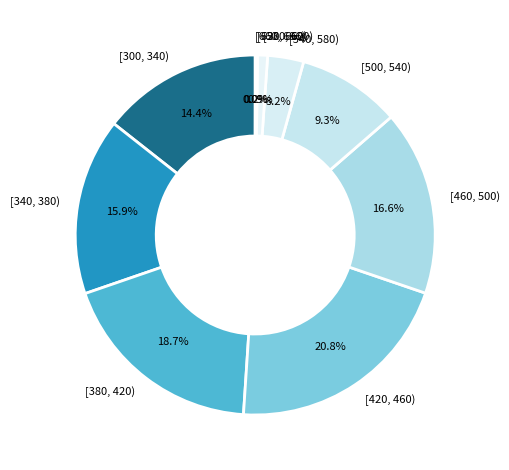

Is there a majority slice in this chart?

No